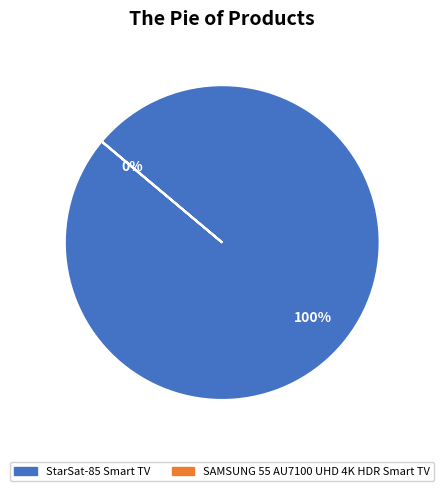

What is the largest slice in the pie chart?

StarSat-85 Smart TV